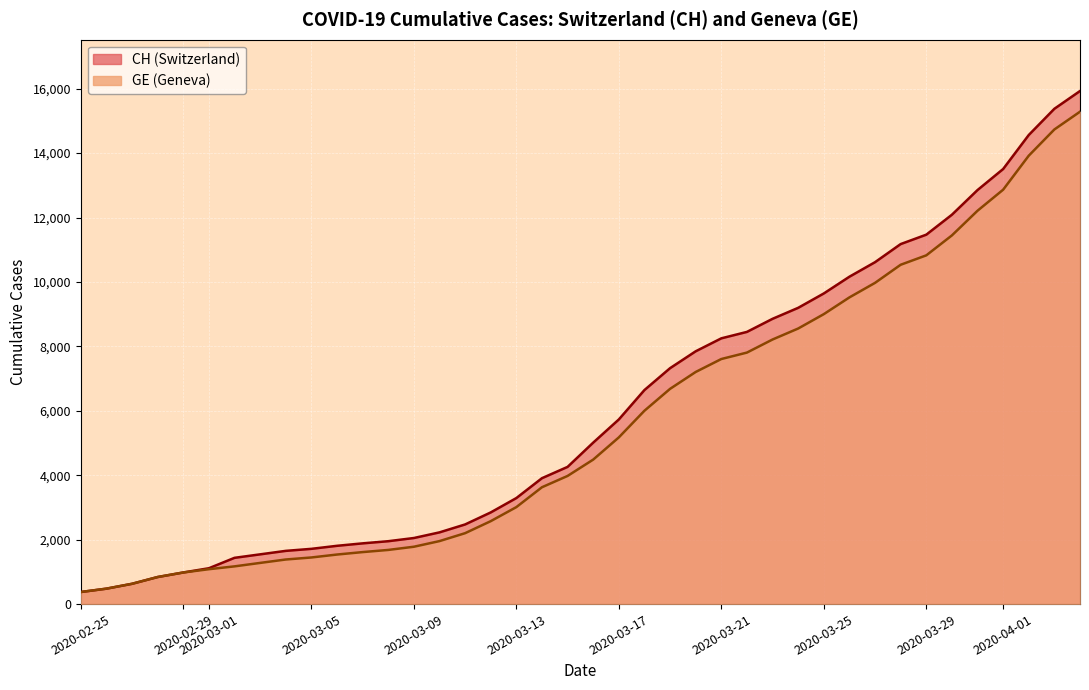

At which label does GE reach its minimum?

2020-02-25